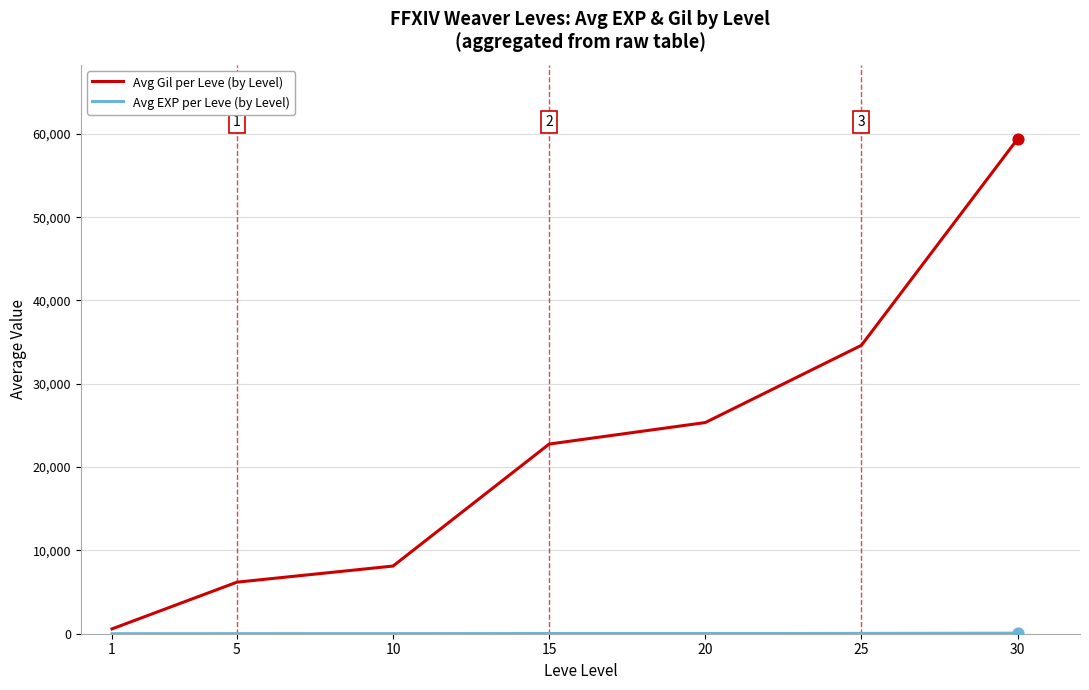

Between 20 and 25, which series saw the biggest shift?

Avg Gil per Leve (by Level)